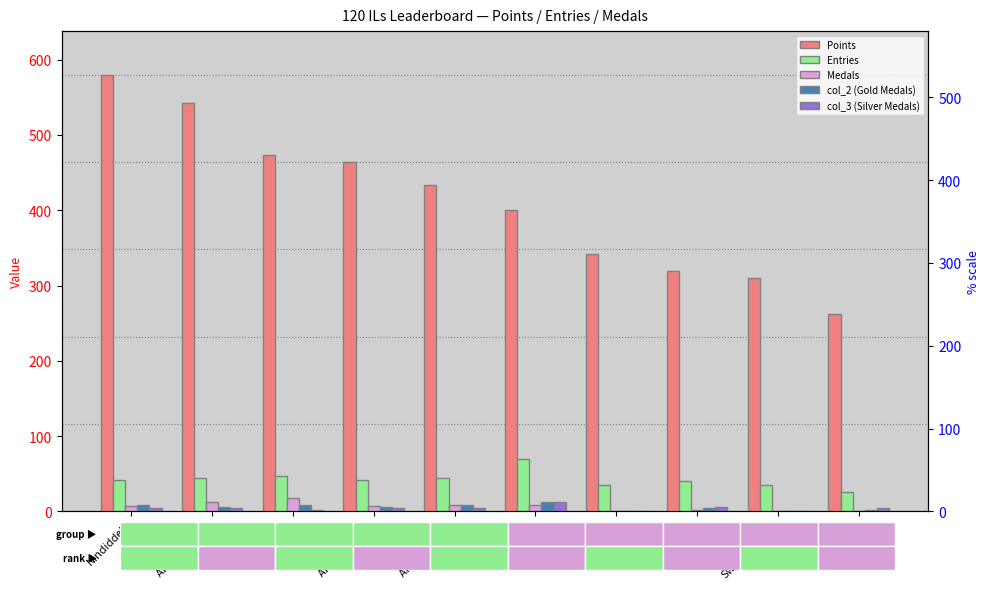

What is the average value of the Entries series?

43